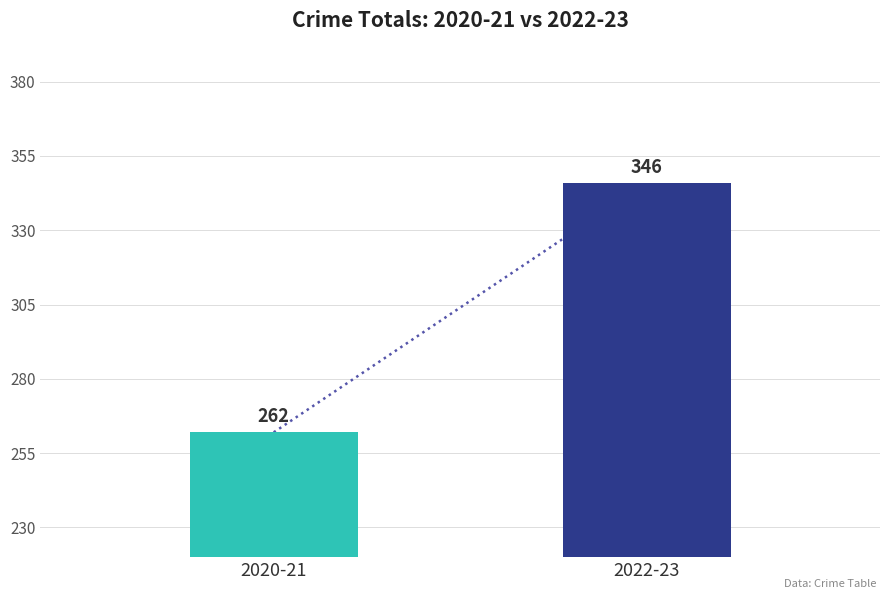

What is the minimum value shown in the chart?

262